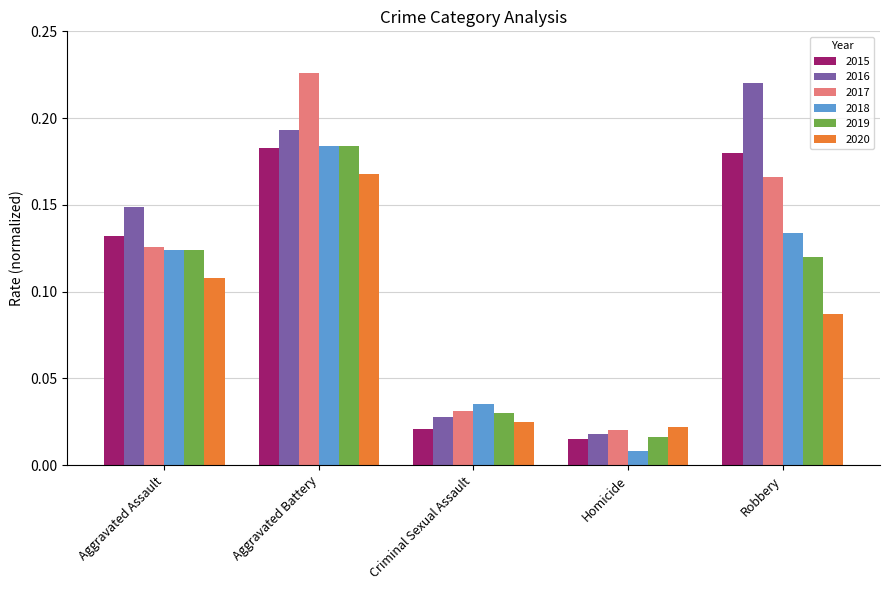

What is the sum of all 2017 values?

0.6